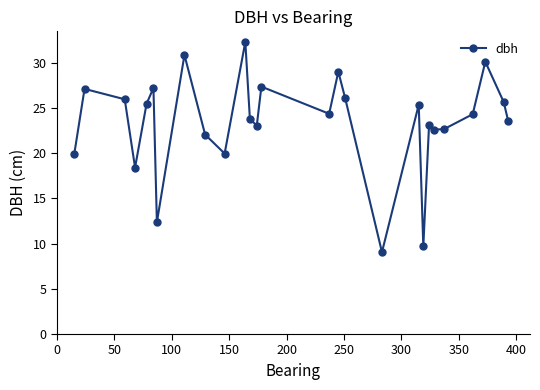

How many data points are less than 24?

13